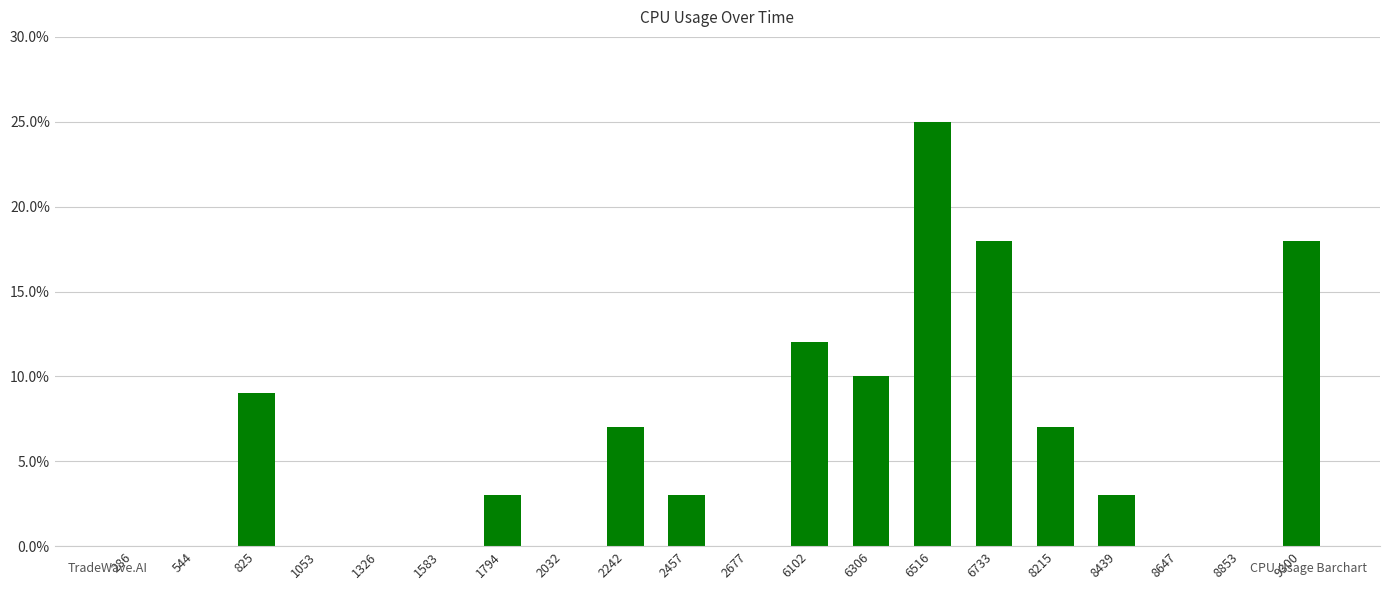

What is the change in value from 1326 to 1794?

+3